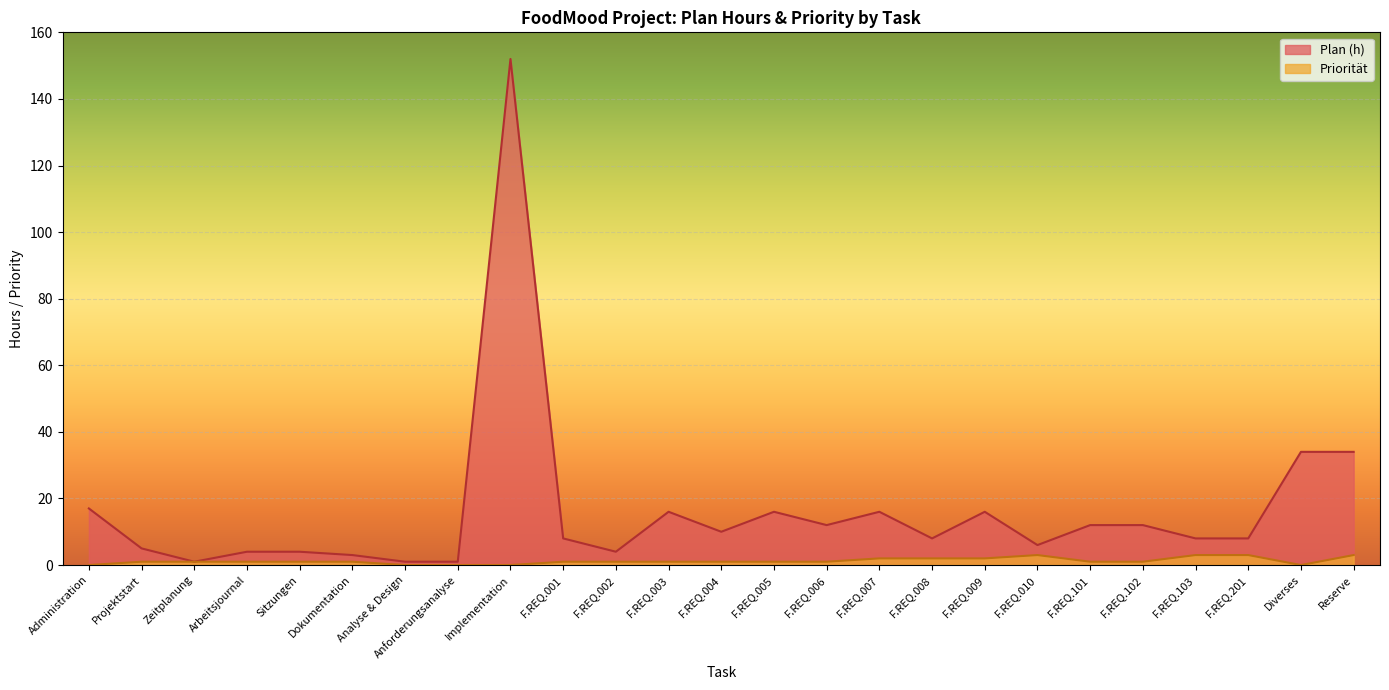

What is the sum of the Plan (h) values at F.REQ.009 and F.REQ.005?

32